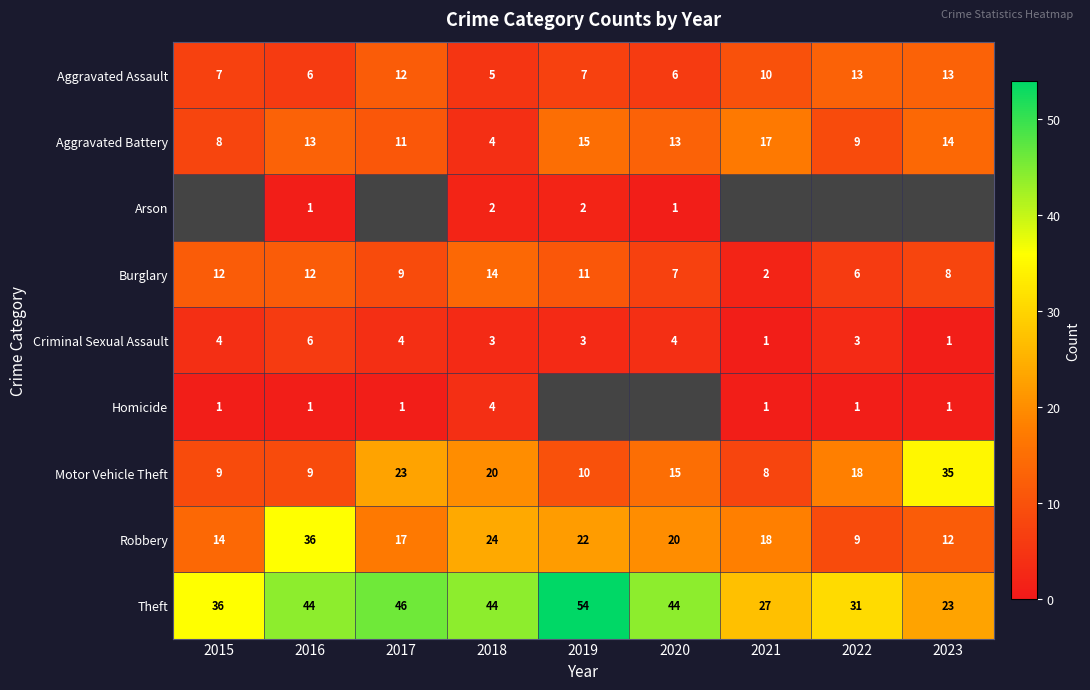

How many values in the Burglary series are below 9?

4